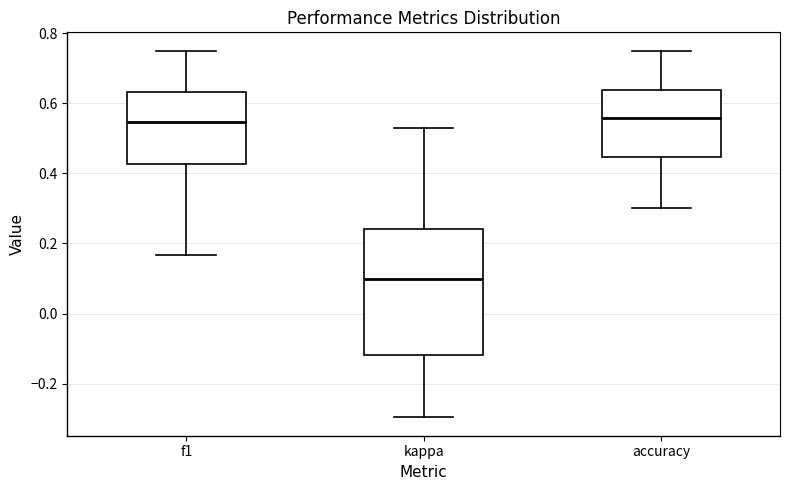

Which box's median line is the lowest?

kappa